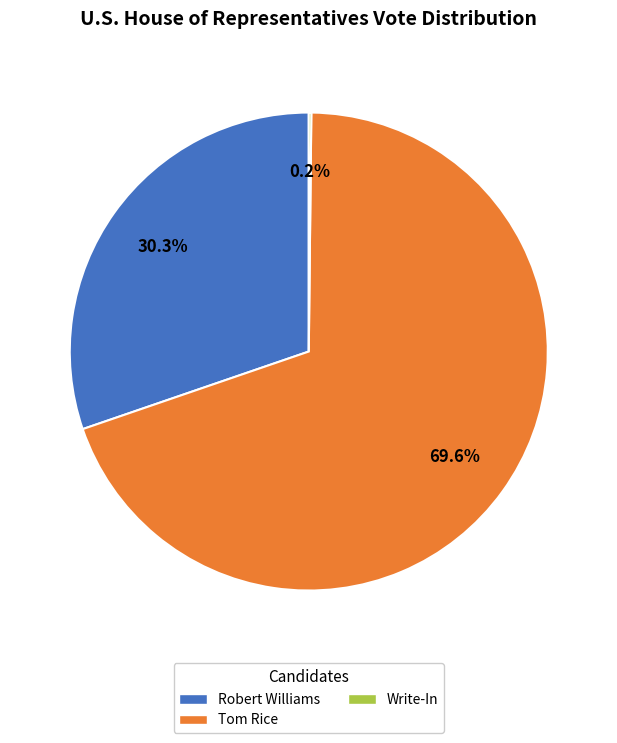

Which slice is the largest?

Tom Rice